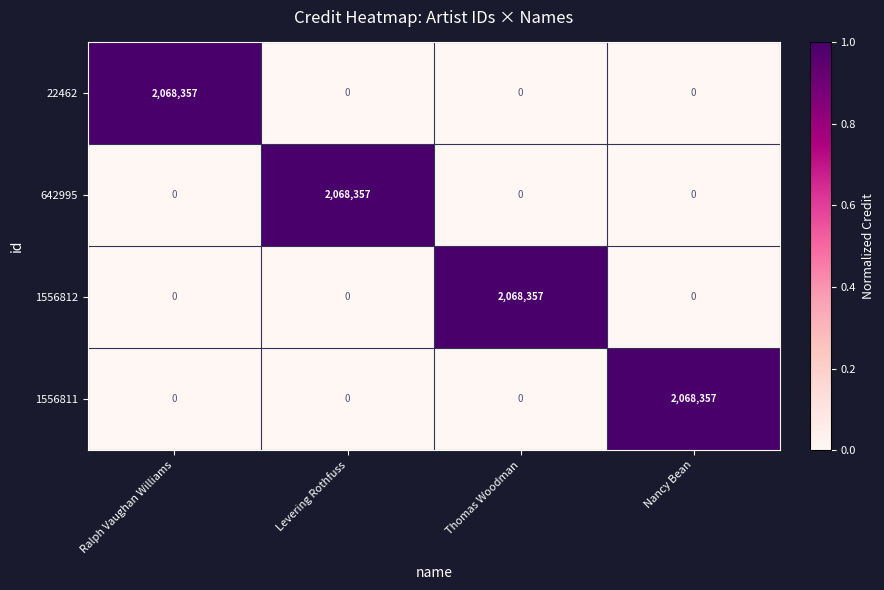

Count the number of data series in this chart.

4